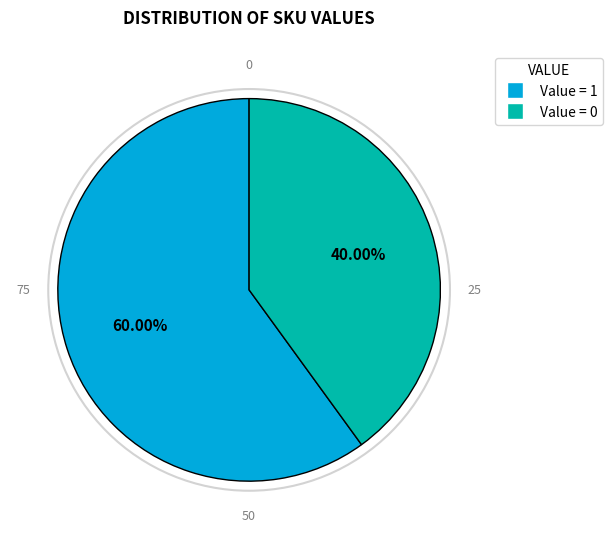

Does any single category account for the majority?

Yes